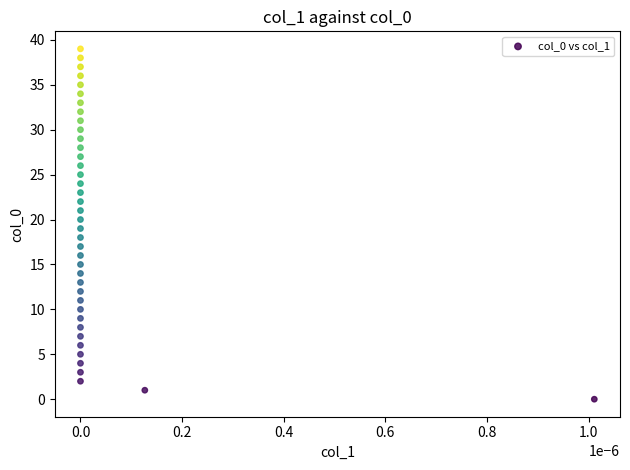

What is the range of Y values (max minus min)?

39